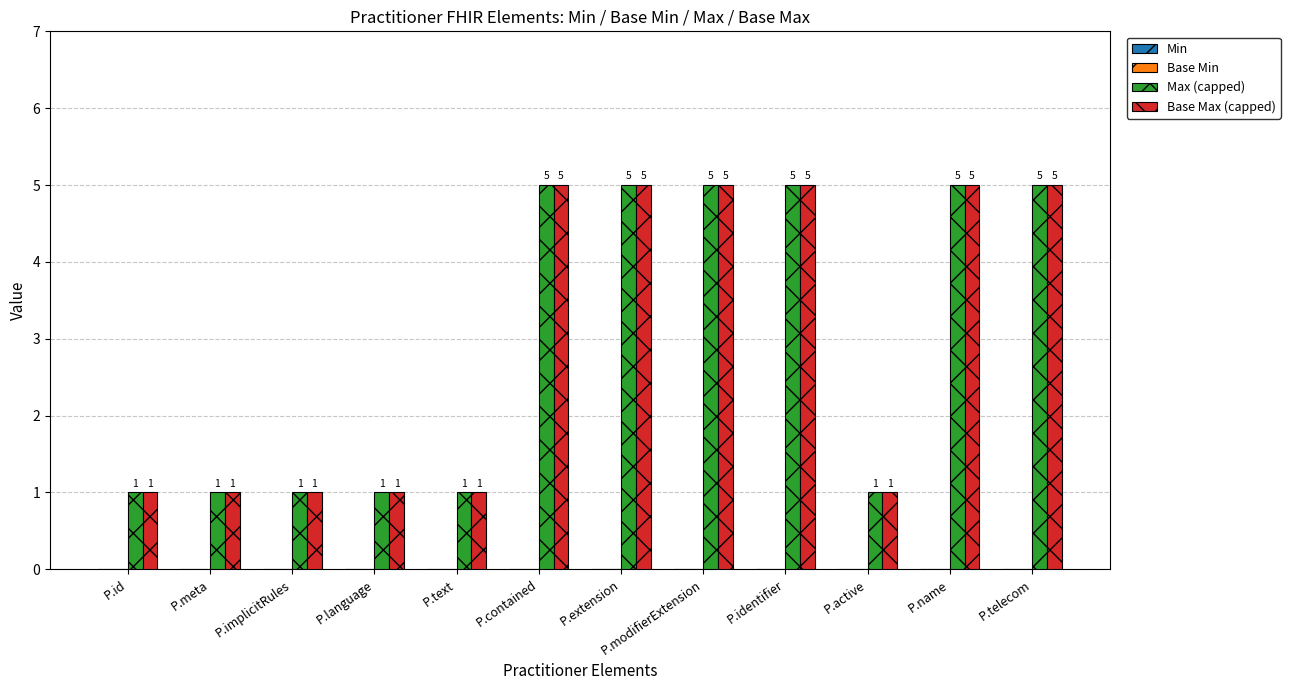

Is the value of Max (capped) at P.identifier greater than the value of Base Max (capped) at P.implicitRules?

Yes